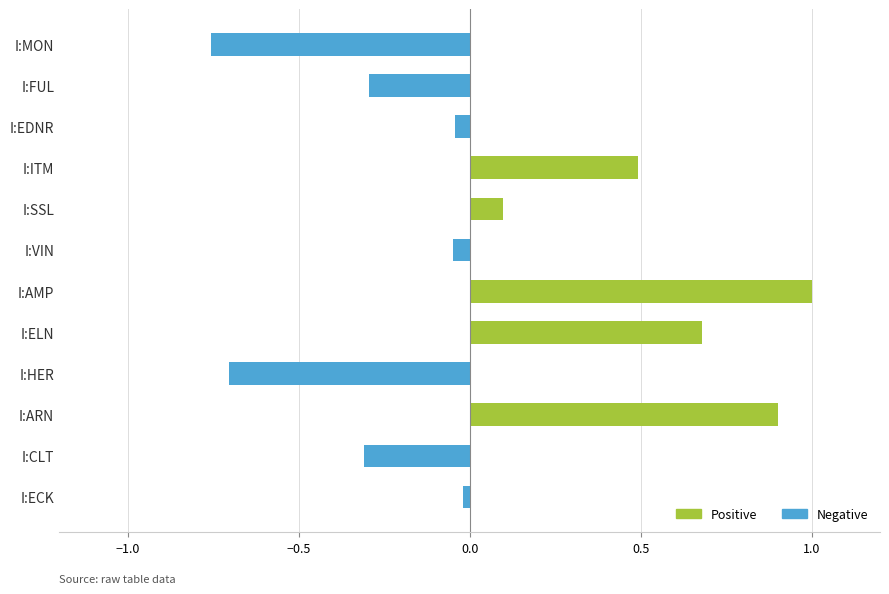

What is the difference between the Positive values at I:SSL and I:ELN?

0.6